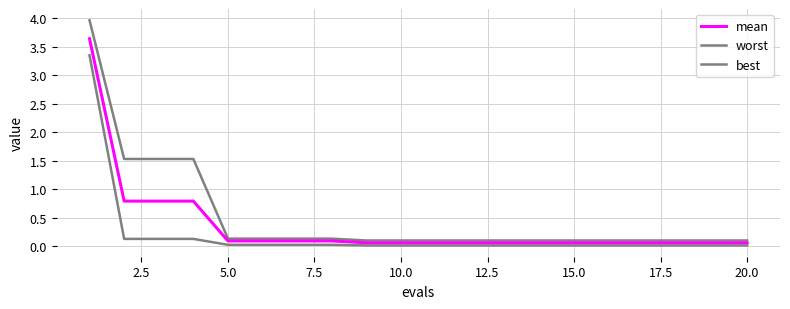

True or false: best and mean cross at least once.

False